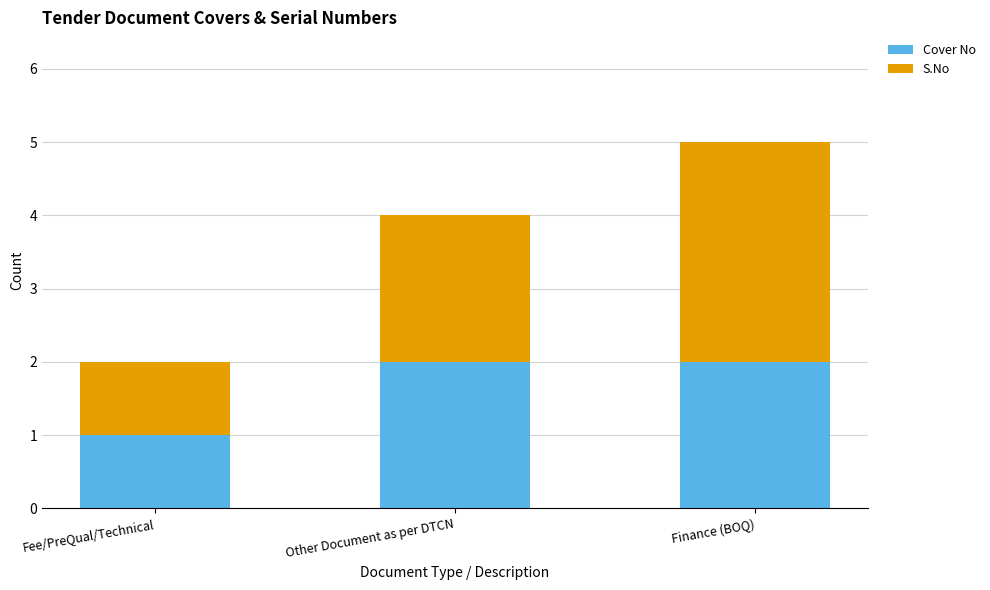

At which category is the sum across all series the highest?

Finance (BOQ)